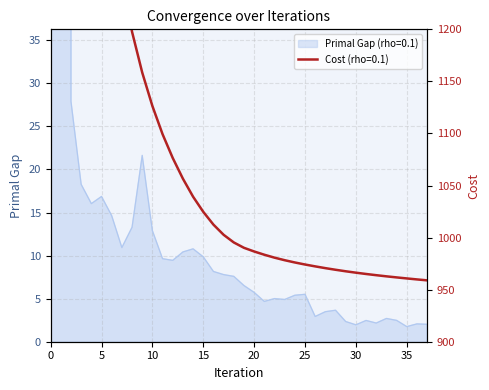

What is the difference between the values at 10 and 6?

1.7